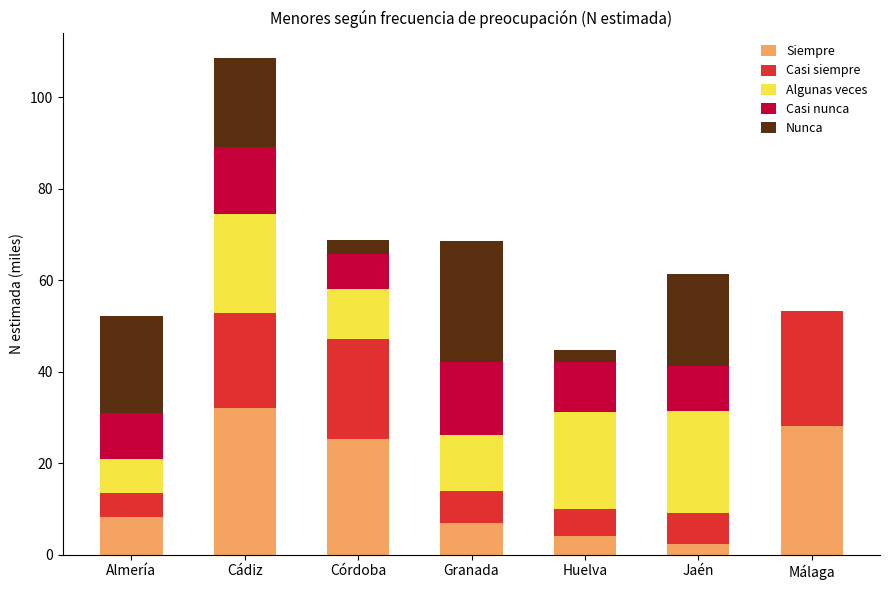

How many categories are shown in the chart?

7